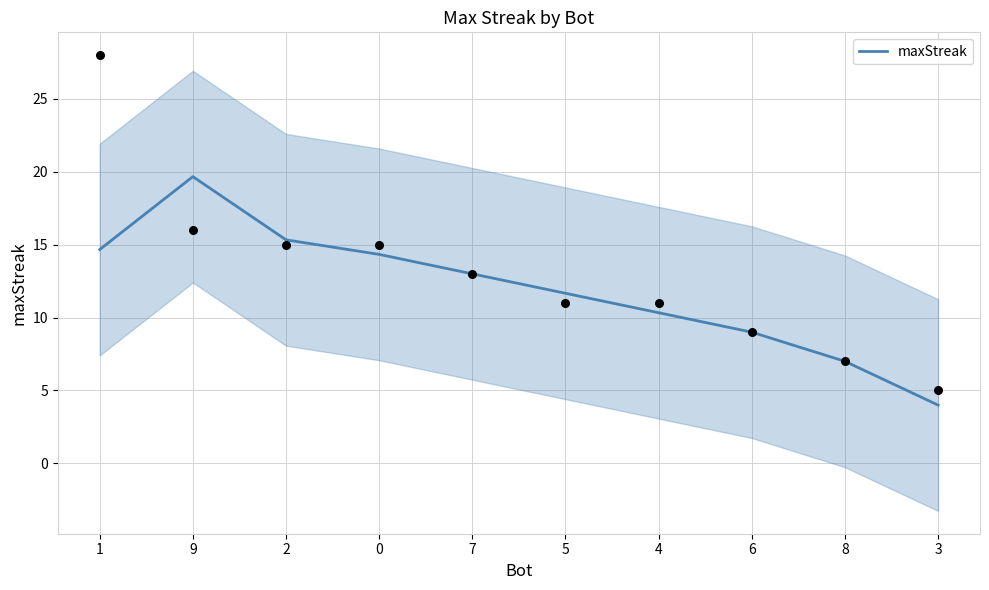

Which has a higher value, 1 or 6?

1